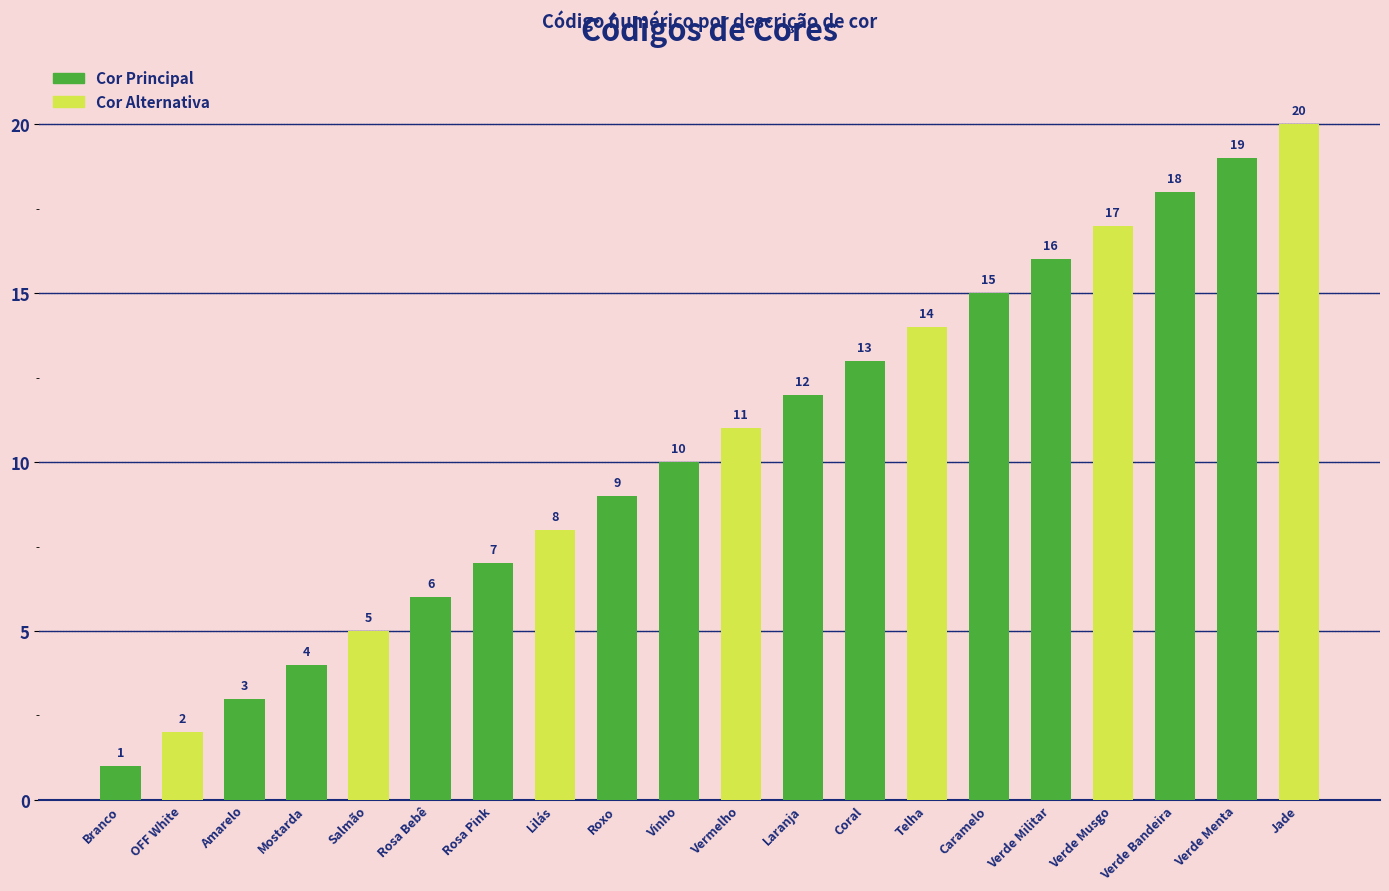

Rank the categories by value from lowest to highest.

Branco, OFF White, Amarelo, Mostarda, Salmão, Rosa Bebê, Rosa Pink, Lilás, Roxo, Vinho, Vermelho, Laranja, Coral, Telha, Caramelo, Verde Militar, Verde Musgo, Verde Bandeira, Verde Menta, Jade